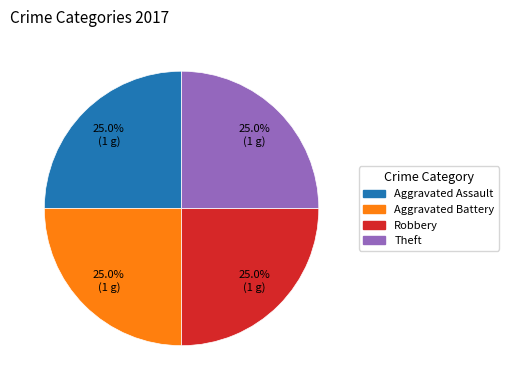

How many slices are in this pie chart?

4